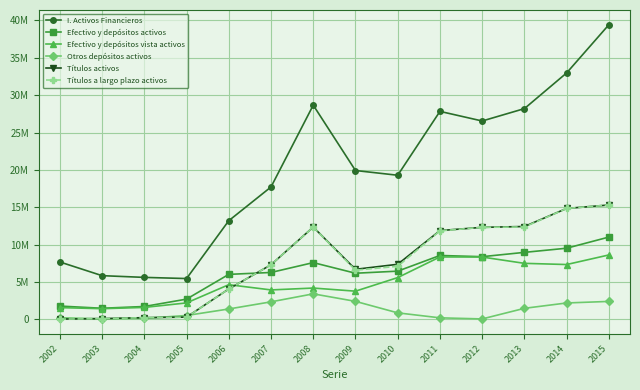

What are all the series names shown in the legend?

I. Activos Financieros, Efectivo y depósitos activos, Efectivo y depósitos vista activos, Otros depósitos activos, Títulos activos, Títulos a largo plazo activos